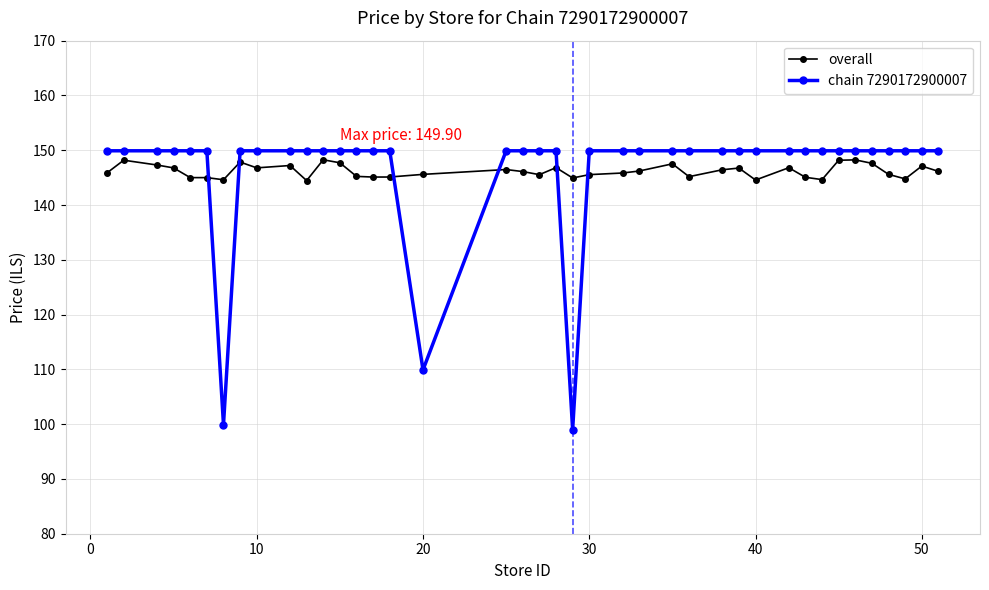

What is the average value of the overall series?

146.2